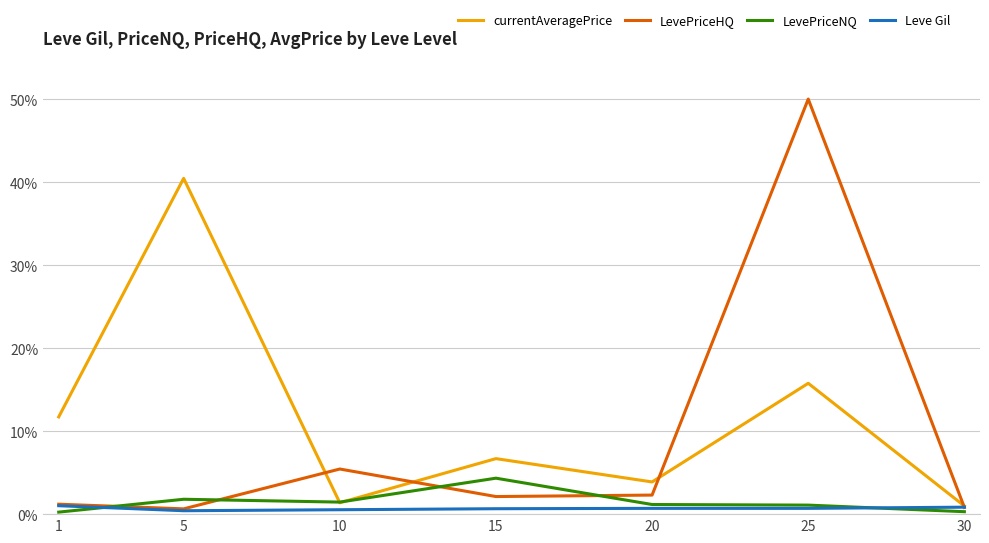

True or false: LevePriceNQ has a value of 0.3 at 30.

True